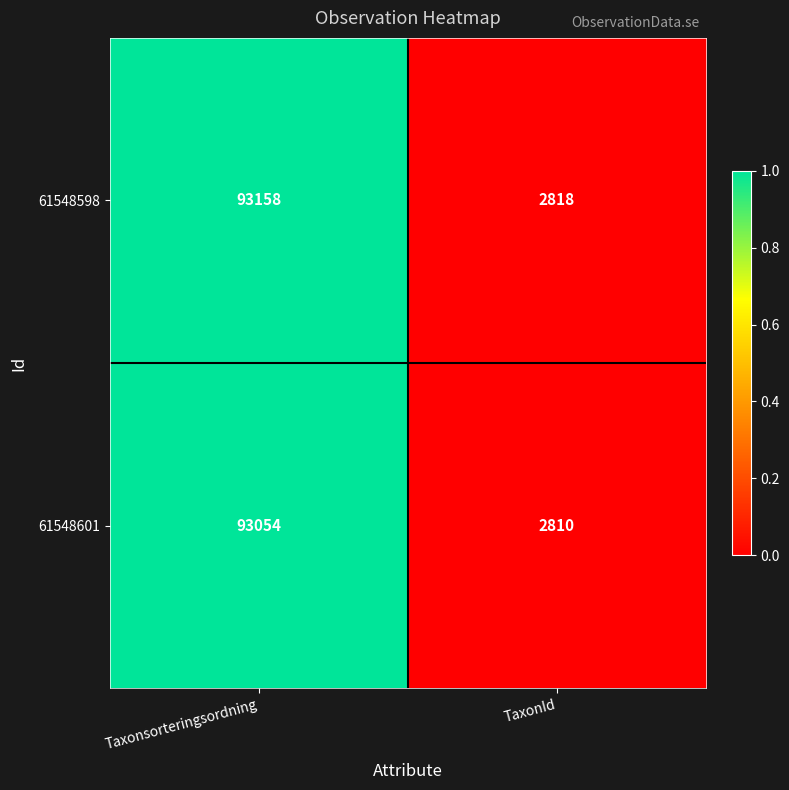

Which series has the largest total across all categories?

61548598